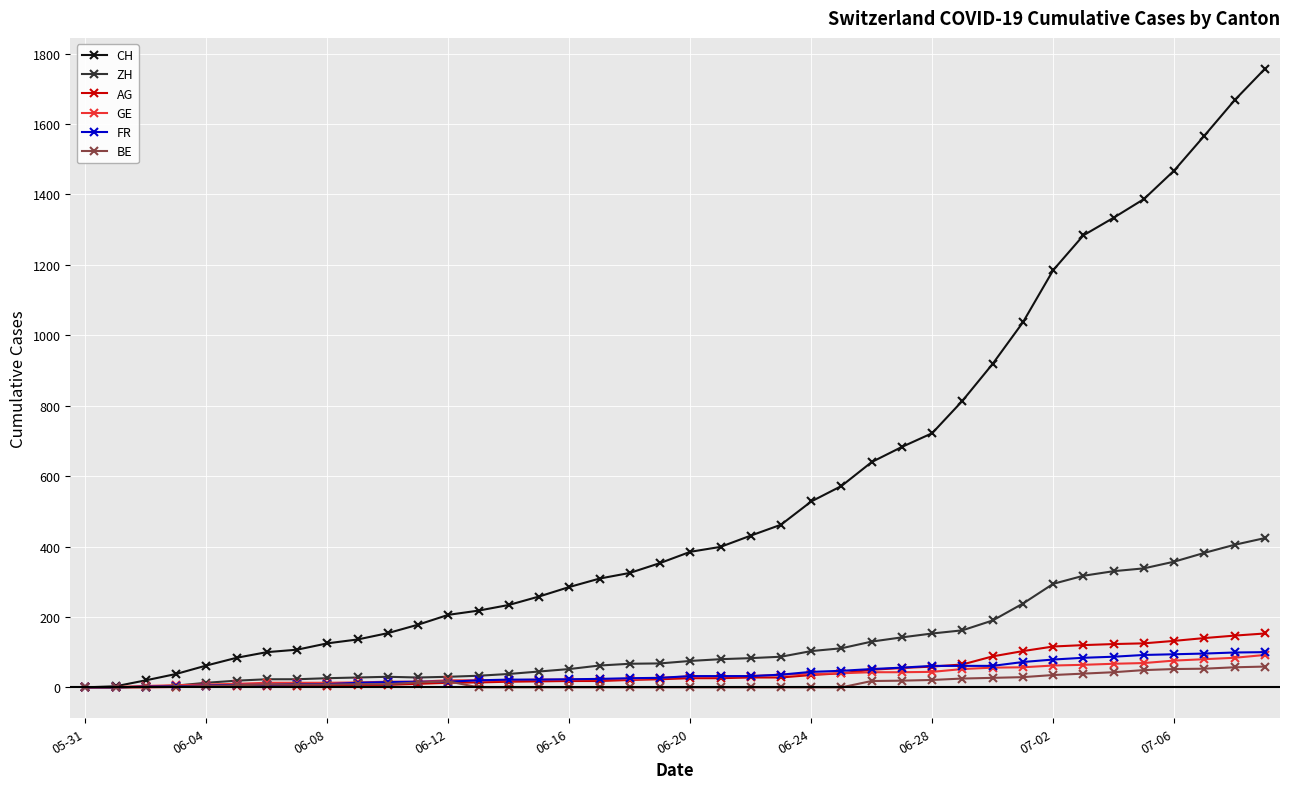

What is the highest value of the AG series?

153